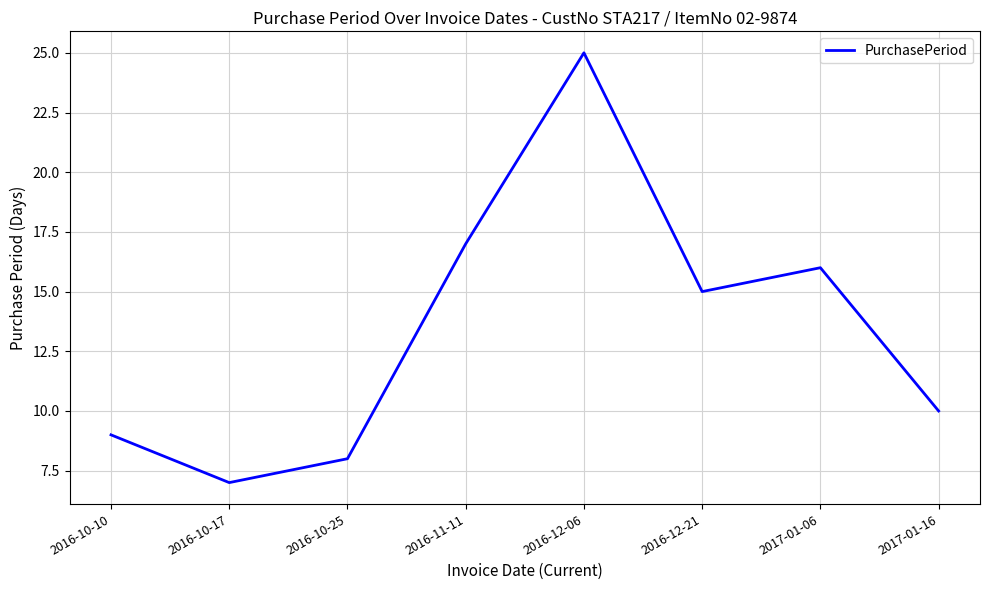

What is the minimum value shown in the chart?

7